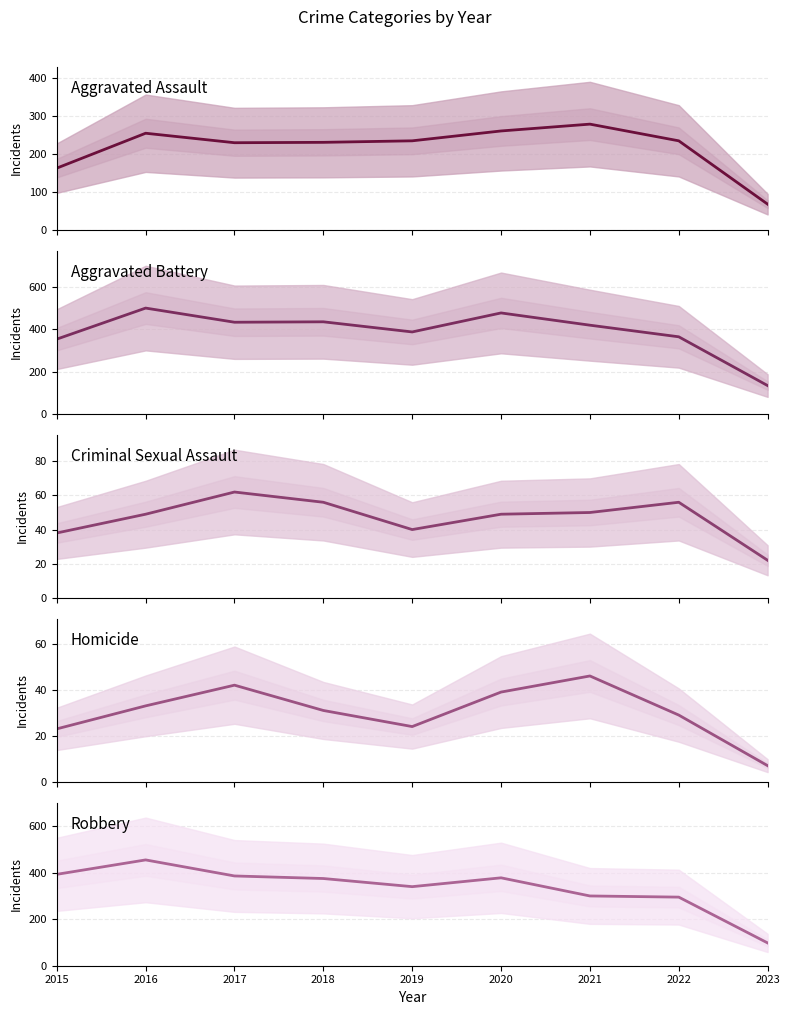

True or false: Aggravated Battery has more than 2 interior local peaks.

True